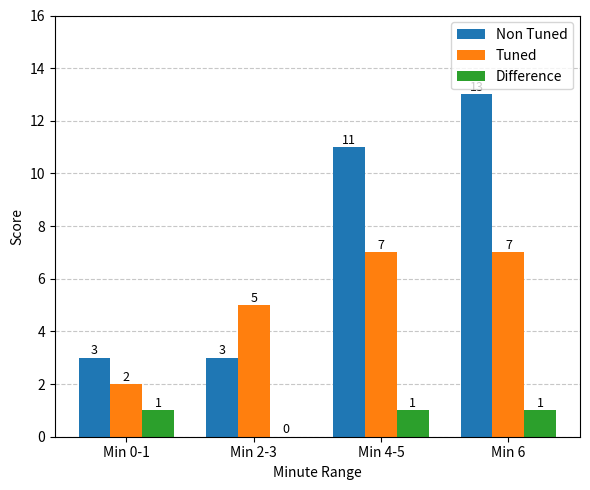

Which category has the highest value in the Non Tuned series?

Min 6